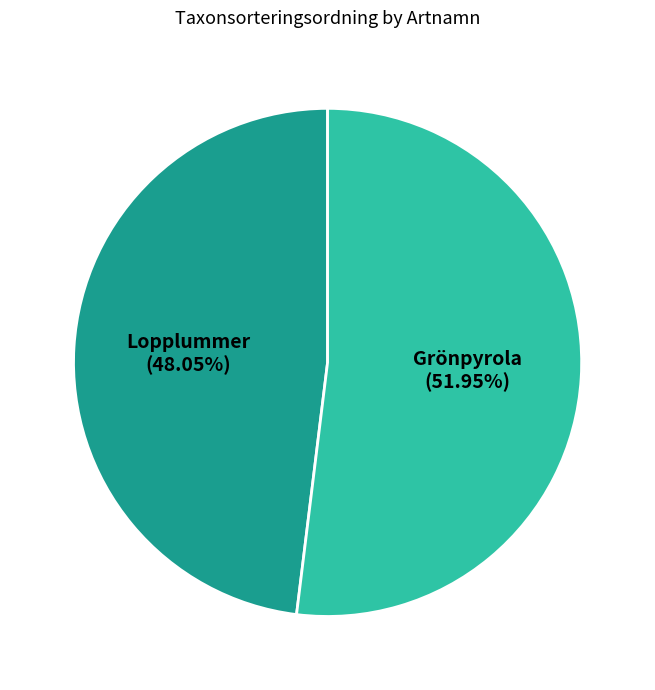

To the nearest percent, what is the difference between the largest and smallest slice percentages?

4%